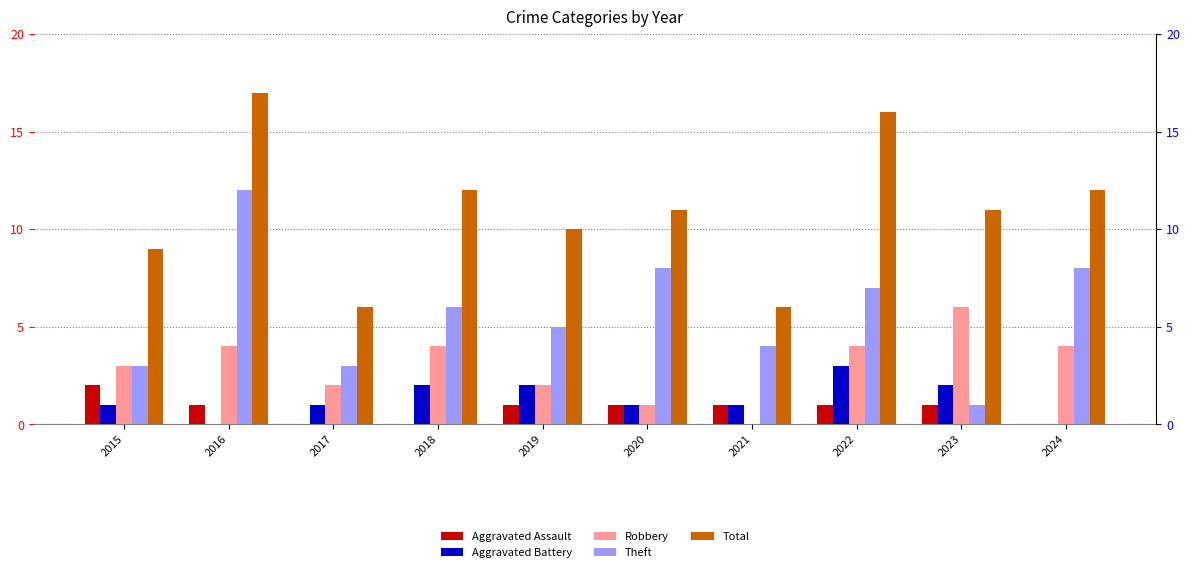

Which series has the largest total across all categories?

Total